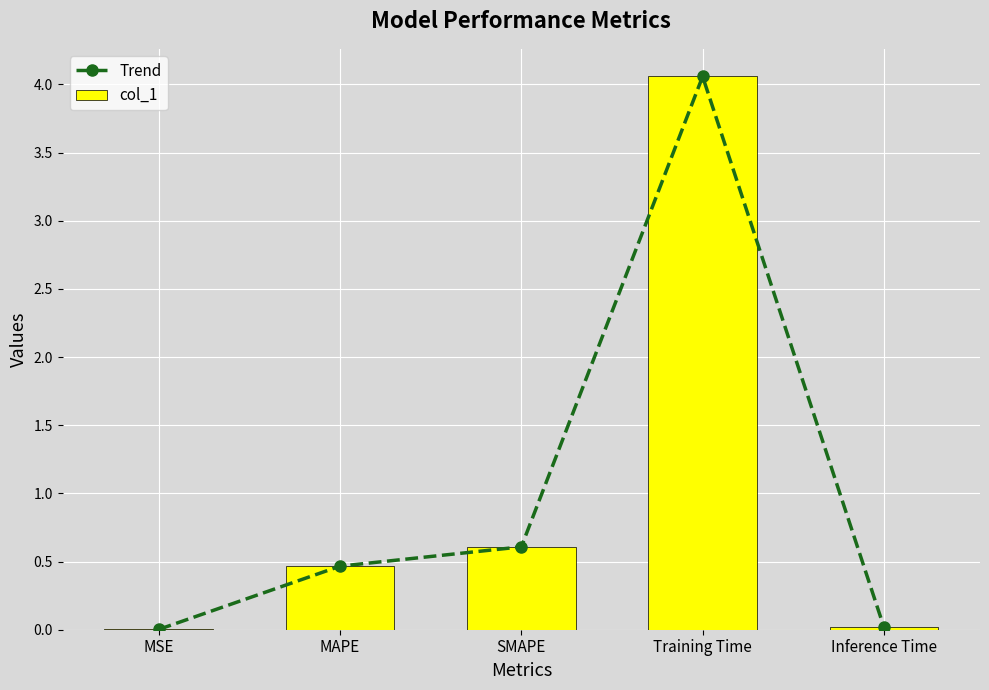

What position from the left is MSE?

1